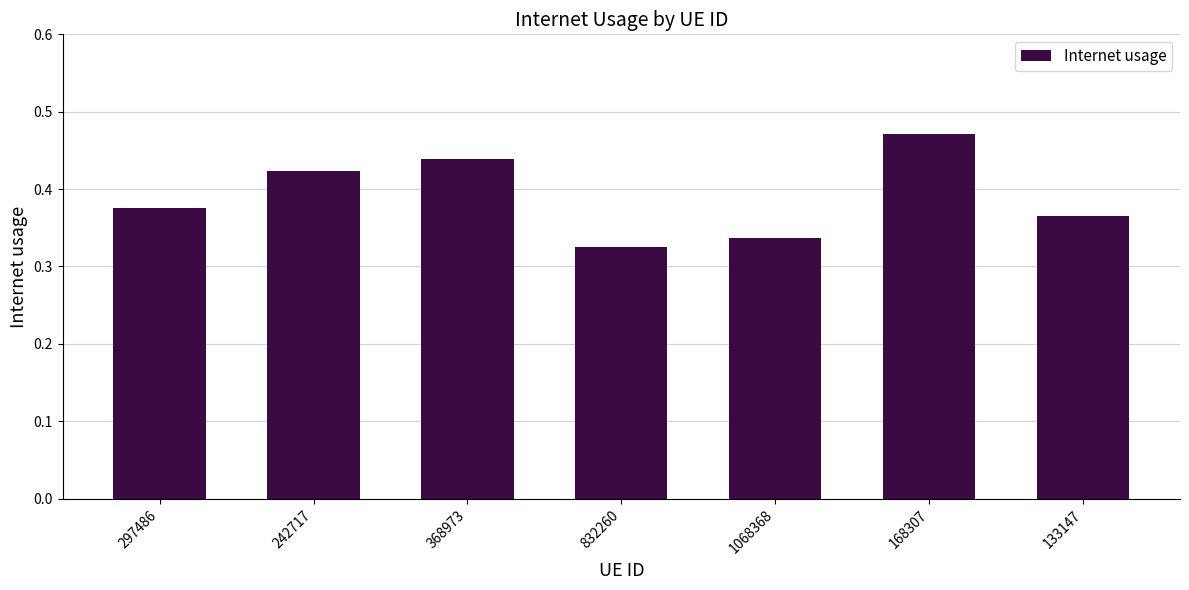

What is the difference between the second highest and minimum values?

0.1